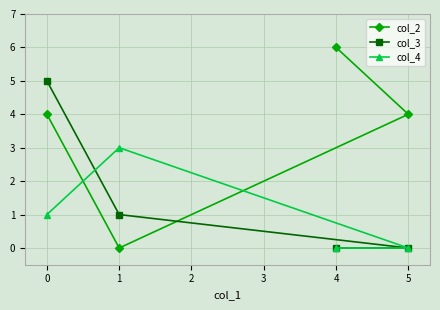

After their last crossing, which series has the higher values: col_4 or col_2?

col_2